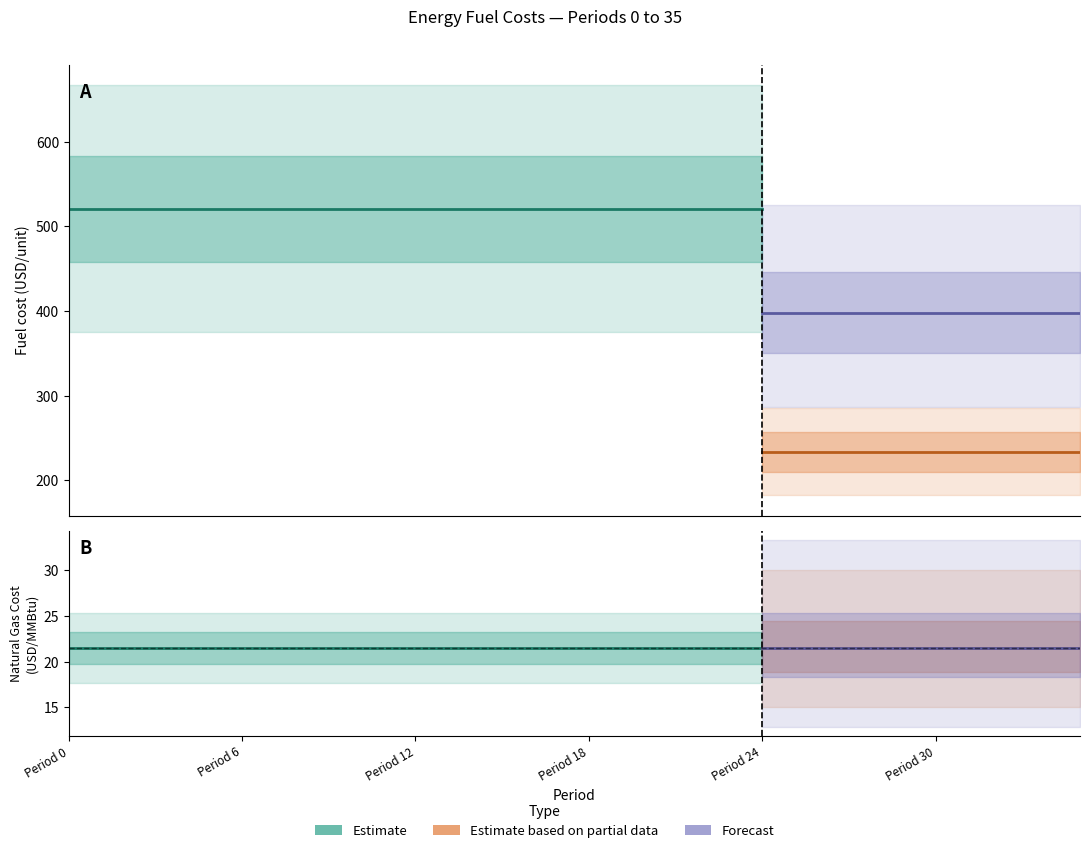

True or false: coke and biofuels cross at least once.

False